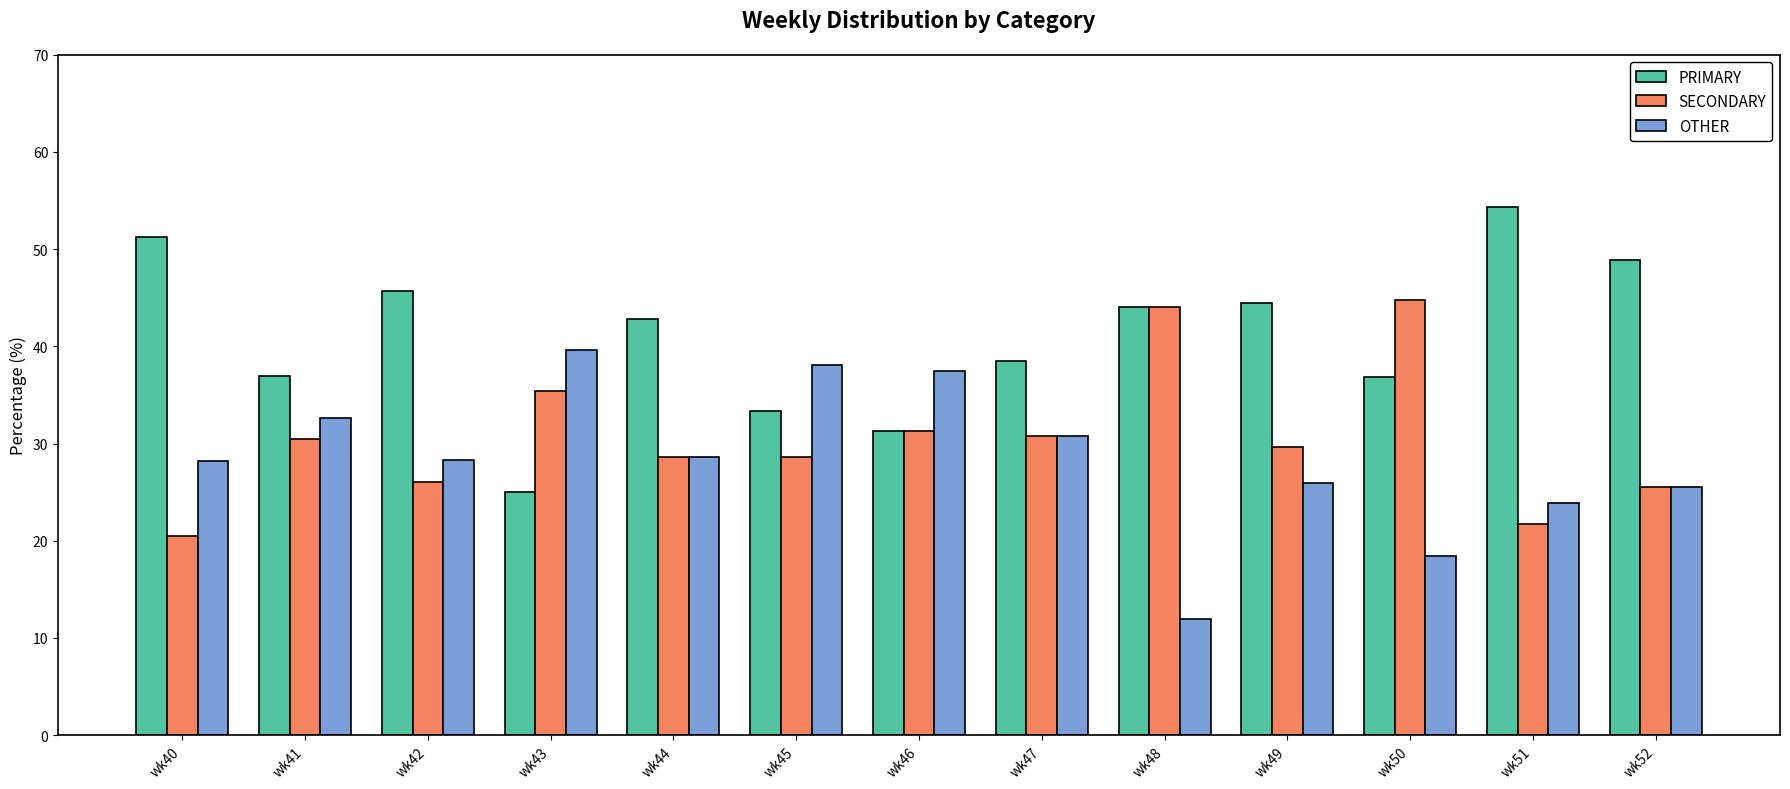

Read the SECONDARY value at wk51.

21.7